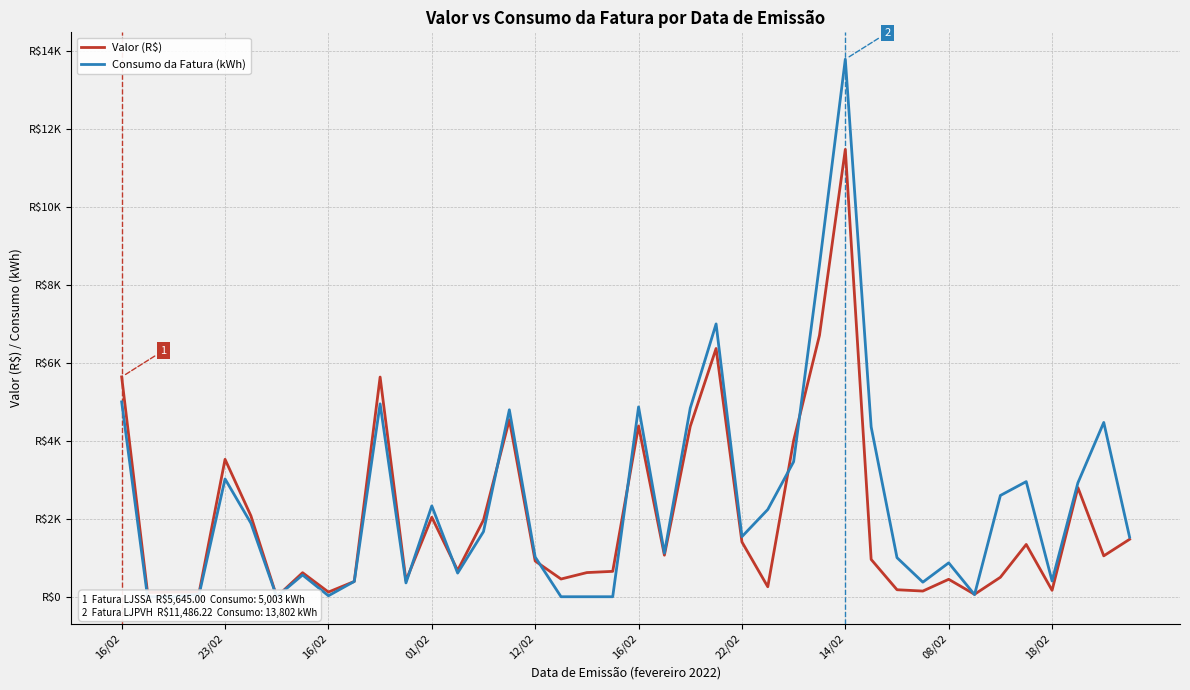

How many interior local valleys does the Valor (R$) series have?

13